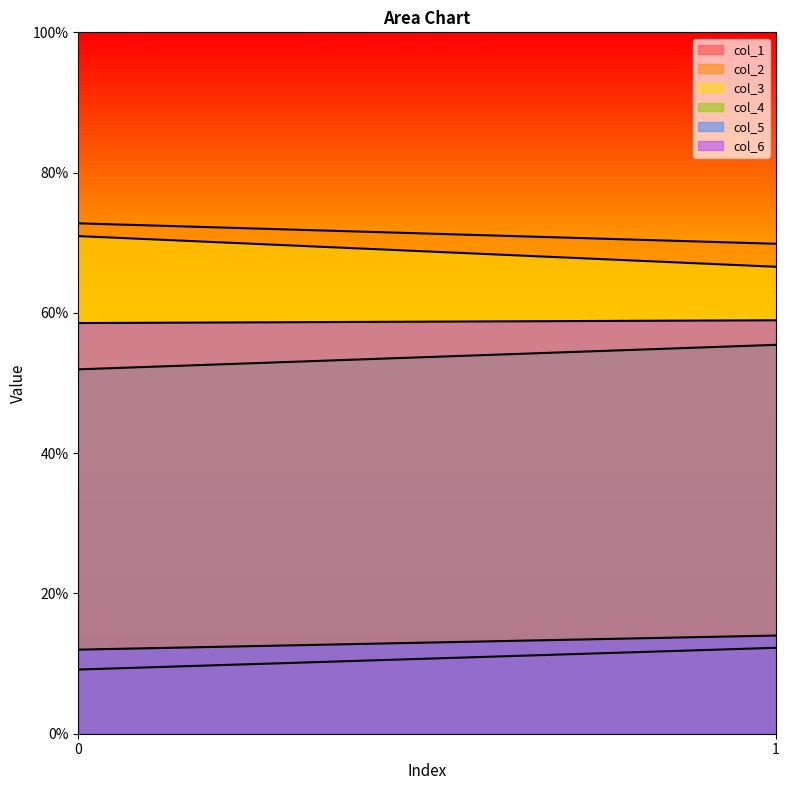

How many values in the col_2 series are below 72?

1